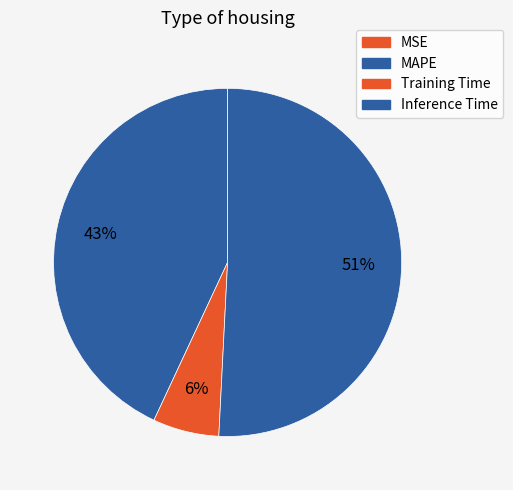

To the nearest percent, what percentage of the pie is MAPE?

43%